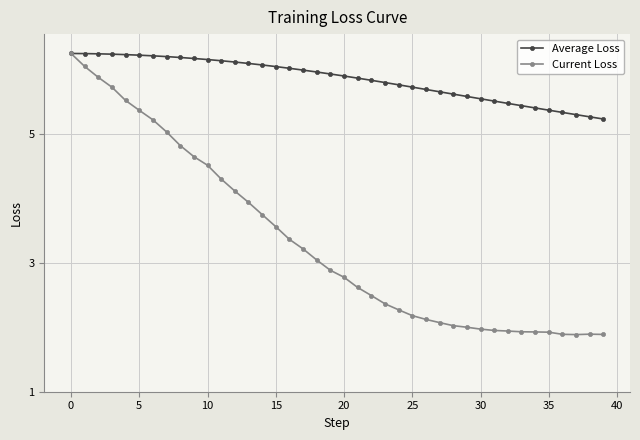

What is the highest value of the Current Loss series?

6.2